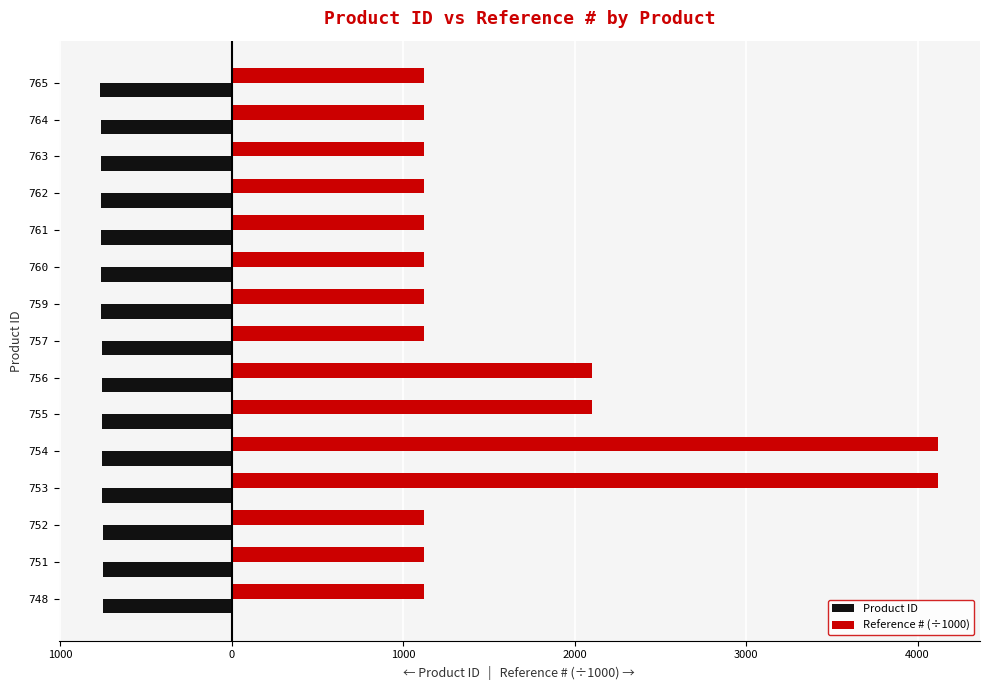

Reading right to left, extract all data points from this chart.

Product ID: -765.0	-764.0	-763.0	-762.0	-761.0	-760.0	-759.0	-757.0	-756.0	-755.0	-754.0	-753.0	-752.0	-751.0	-748.0
Reference # (÷1000): 1120.5	1120.5	1120.5	1120.5	1120.9	1120.9	1120.9	1120.9	2101.8	2101.9	4120.1	4120.1	1120.7	1120.2	1120.2